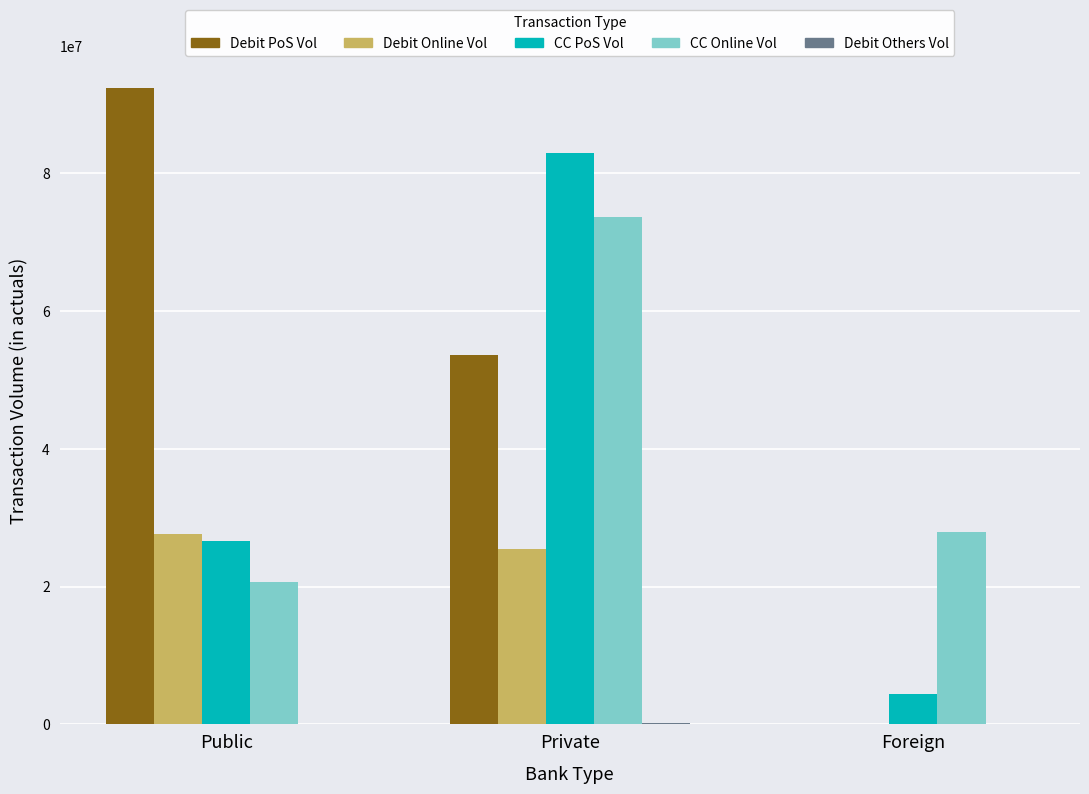

Which series has the widest spread of values?

Debit PoS Vol